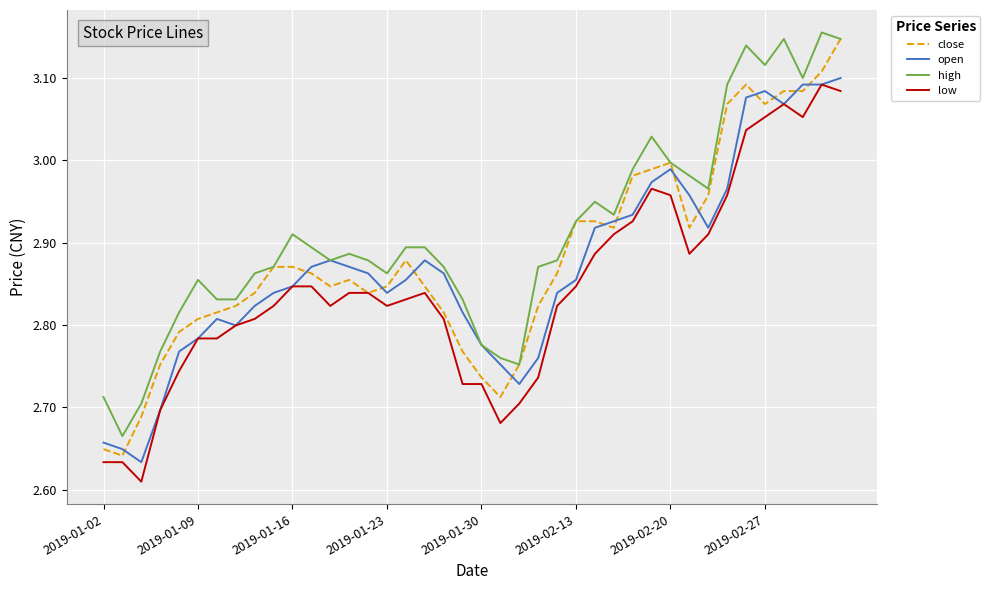

True or false: low and high intersect in this chart.

False